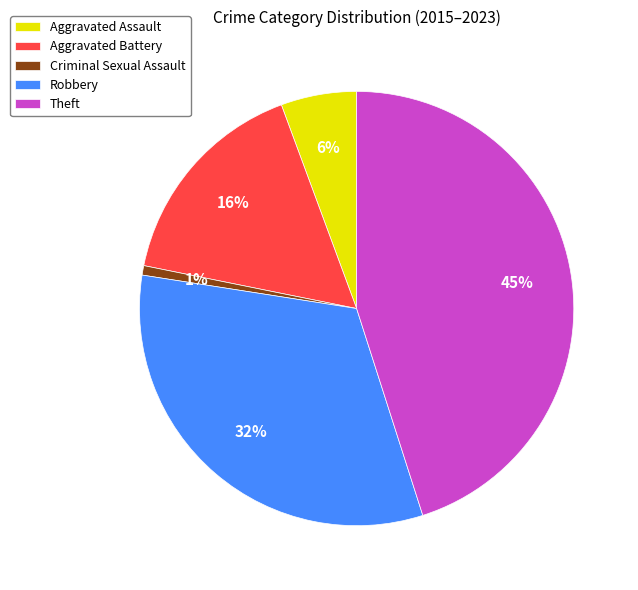

True or false: Aggravated Battery accounts for 16% of the total.

True